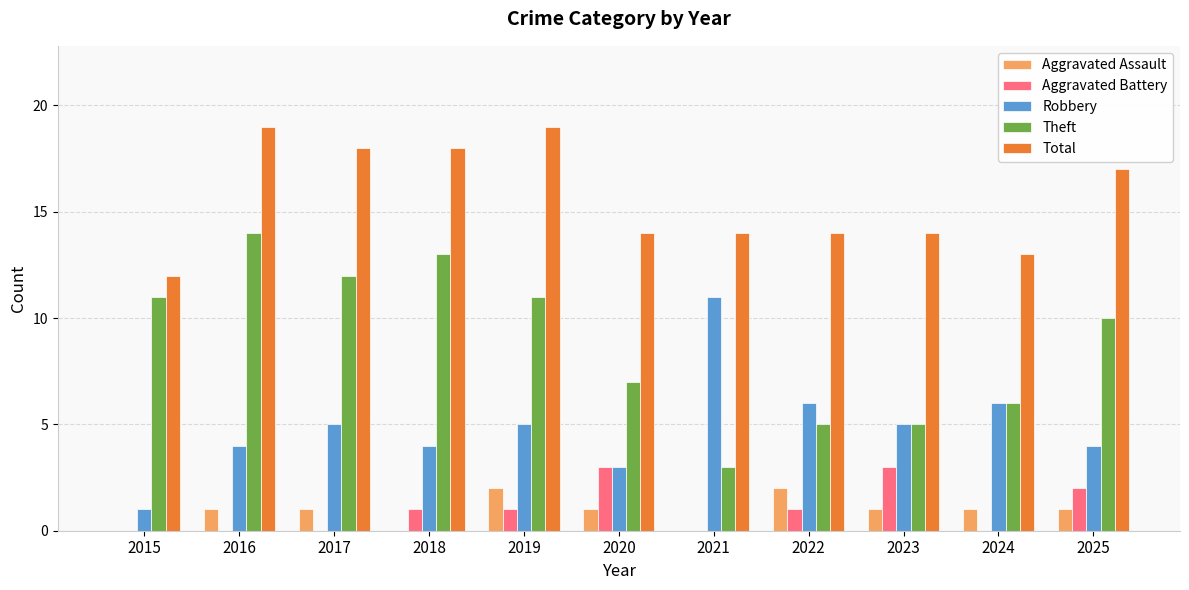

What is the sum of all Total values?

172